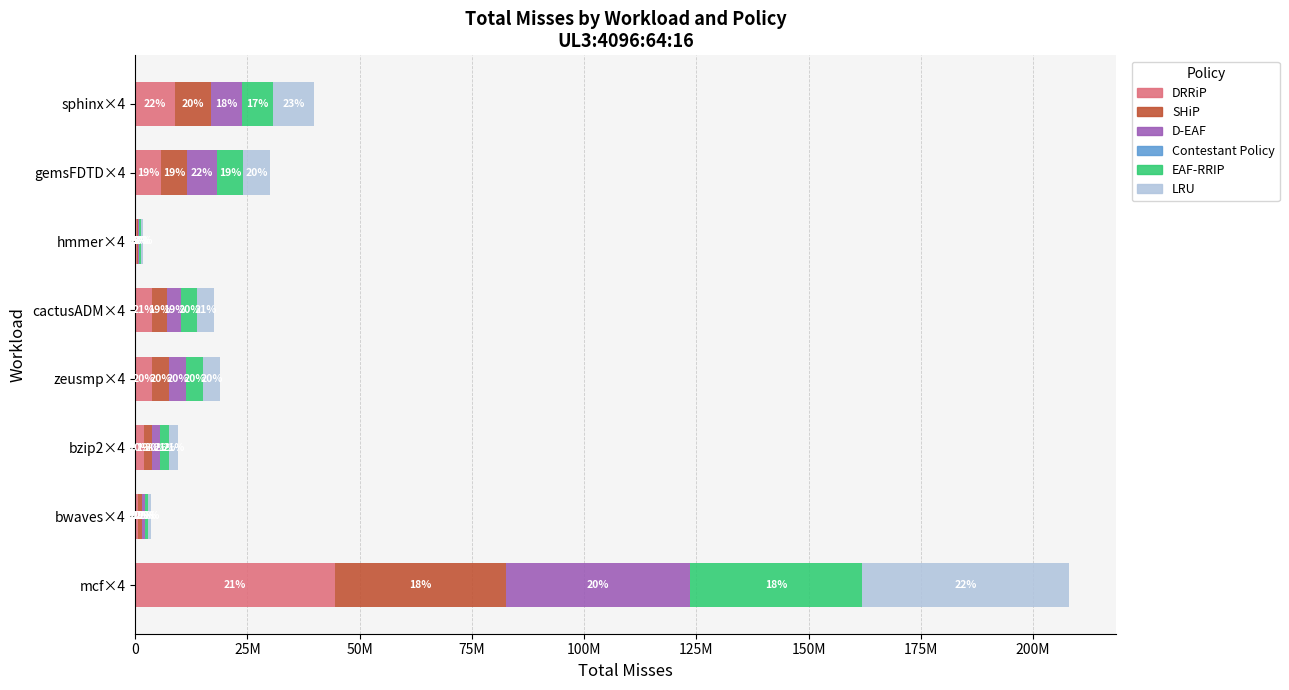

At how many categories does at least one series exceed 44467649?

1